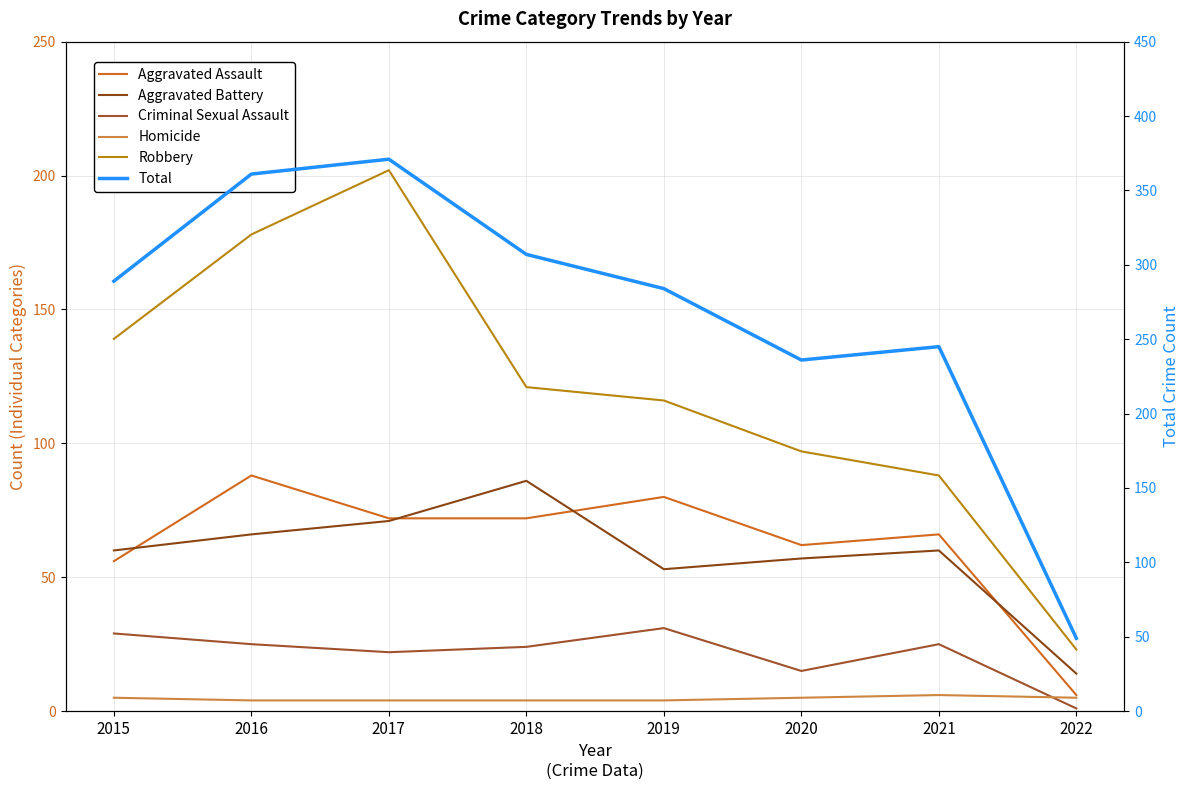

How many lines are shown in the chart?

6